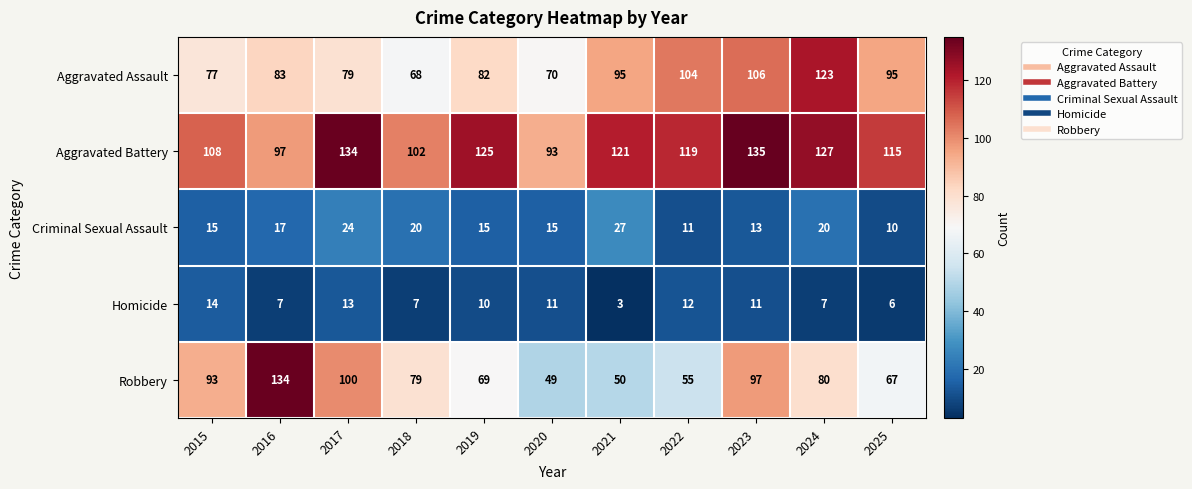

The Homicide series shows 14 at 2015. True or false?

True